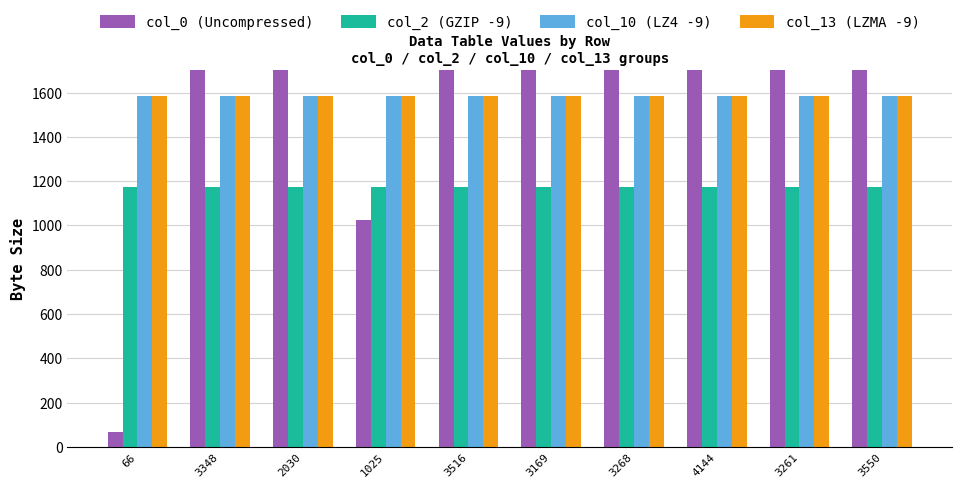

What is the difference between the highest and lowest values at 3516?

2342